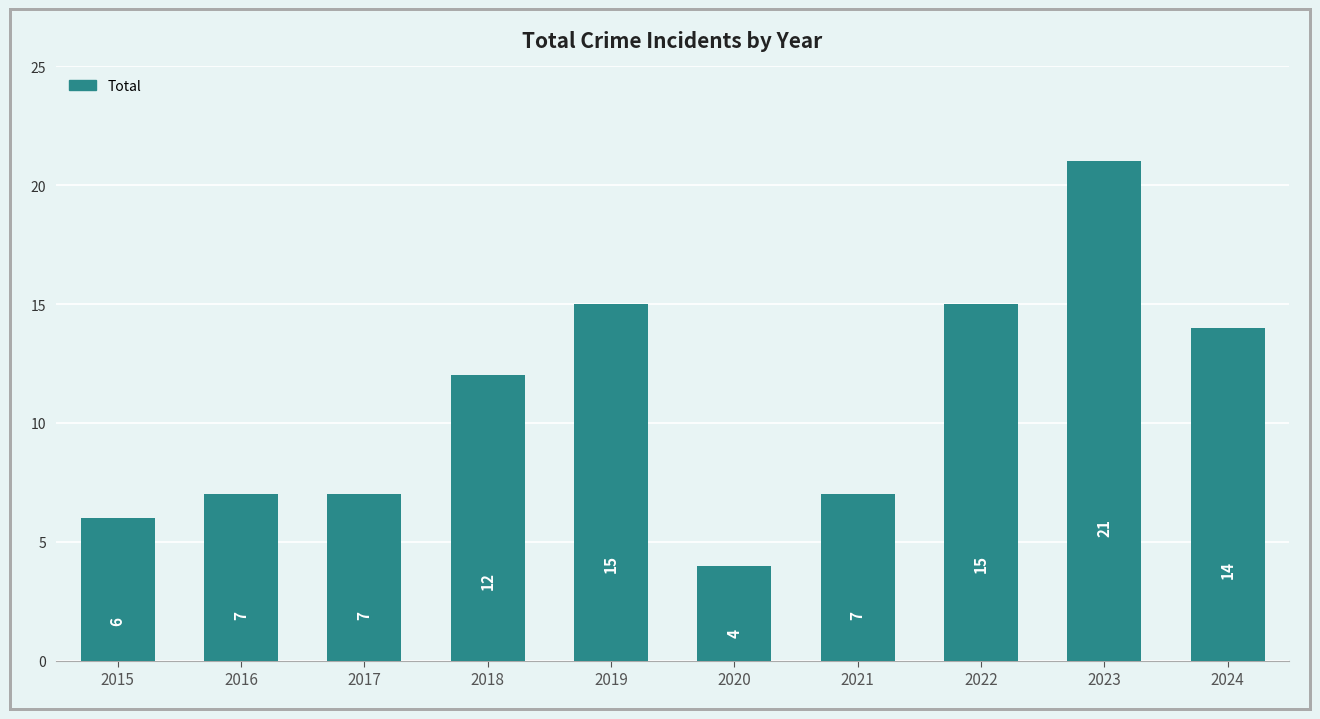

What is the value of the 1st bar from the left?

6